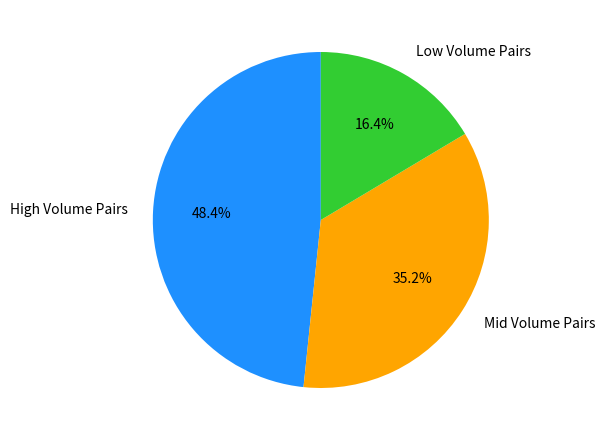

How many segments does this pie chart have?

3